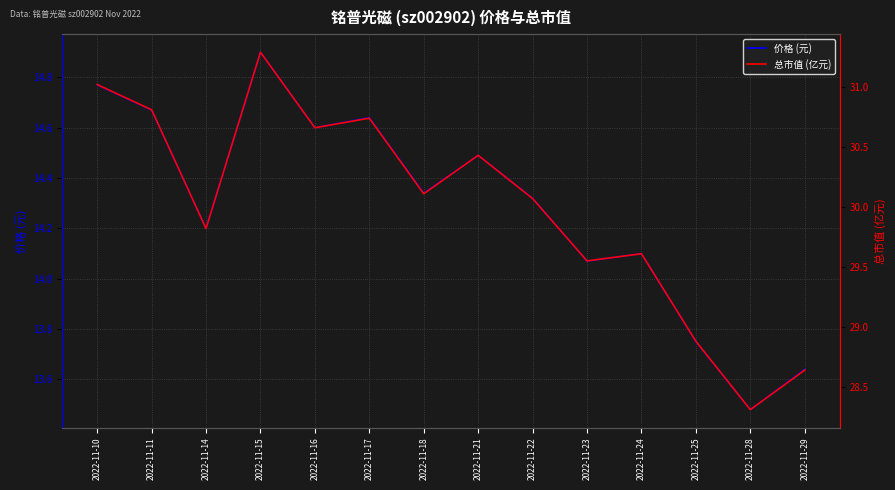

True or false: 总市值 (亿元) has a value of 18.2 at 2022-11-24.

False